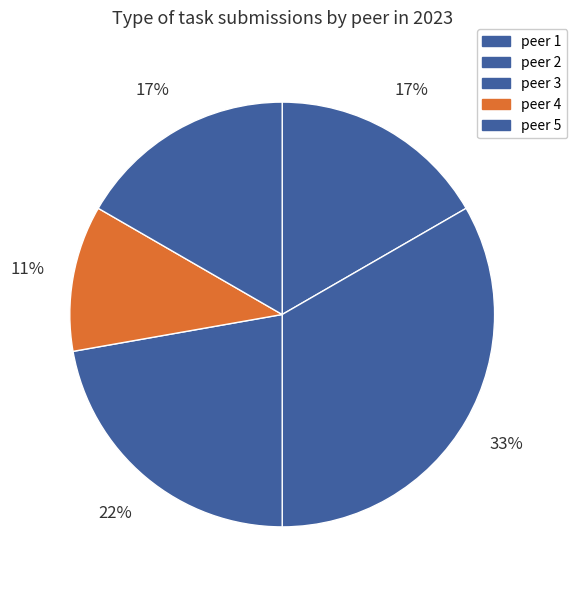

What is the change in value from peer 2 to peer 4?

-4